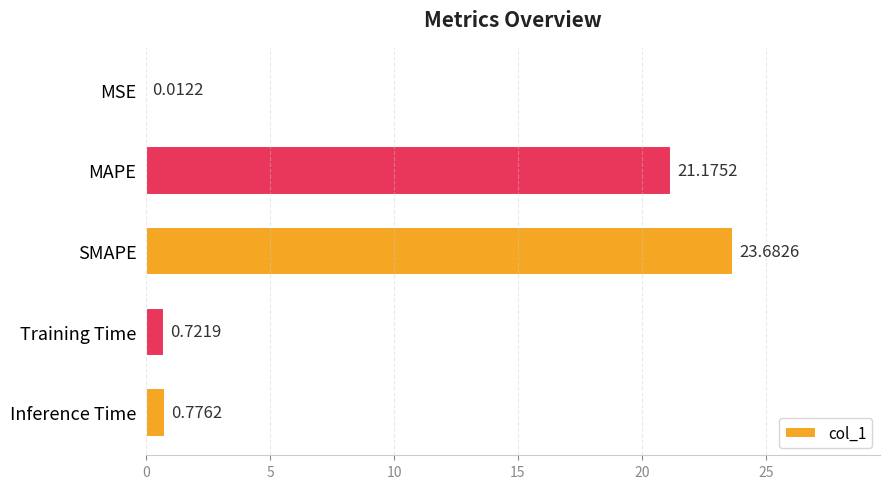

What is the sum of the values at MSE and SMAPE?

23.7